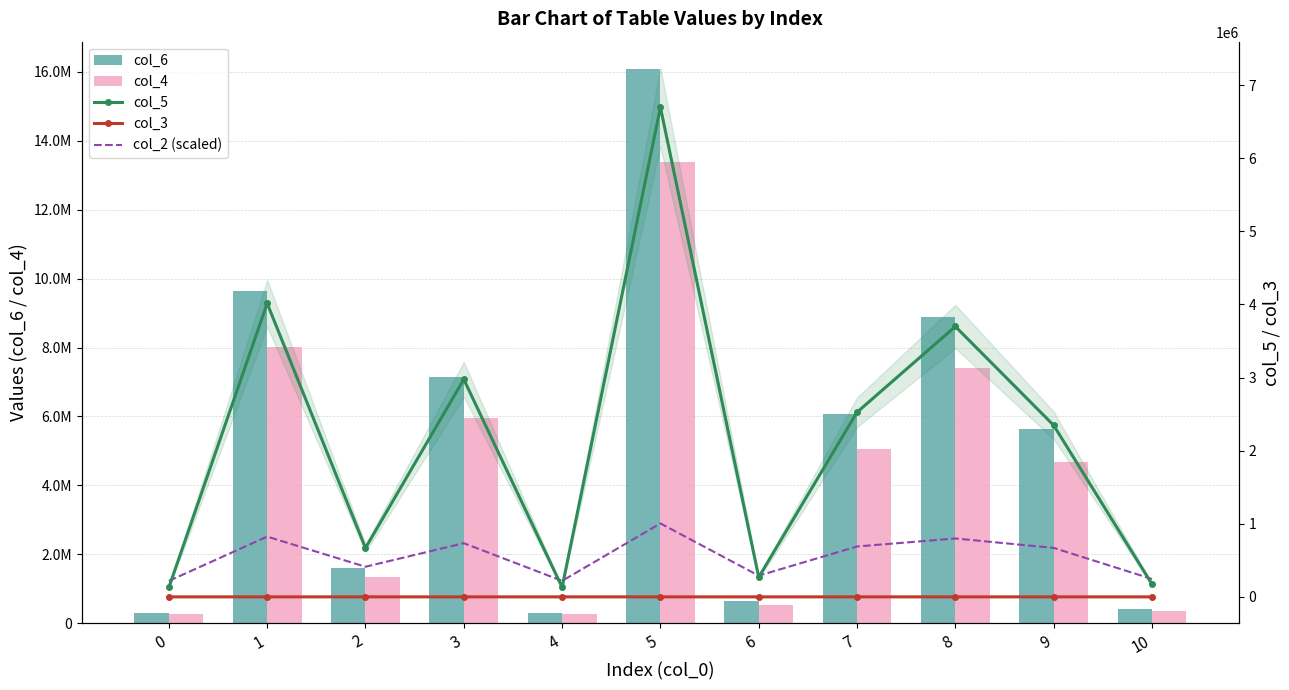

Reading left to right, what are all the values shown in this chart?

col_6: 309406.5	9634753.9	1604157.7	7140520.6	312429.0	16071378.2	645070.3	6061058.9	8875193.3	5631251.9	416570.2
col_4: 257838.7	8028961.6	1336798.1	5950433.8	260357.5	13392815.2	537558.6	5050882.4	7395994.4	4692709.9	347141.8
col_5: 128919.4	4014480.8	668399.1	2975216.9	130178.8	6696407.6	268779.3	2525441.2	3697997.2	2346355.0	173570.9
col_3: 12.5	15.9	14.1	15.6	12.5	16.4	13.2	15.4	15.8	15.4	12.8
col_2 (scaled): 218099.7	824173.1	412086.6	734029.2	218920.9	1004461.1	289748.3	688957.2	798417.5	669640.7	244676.4